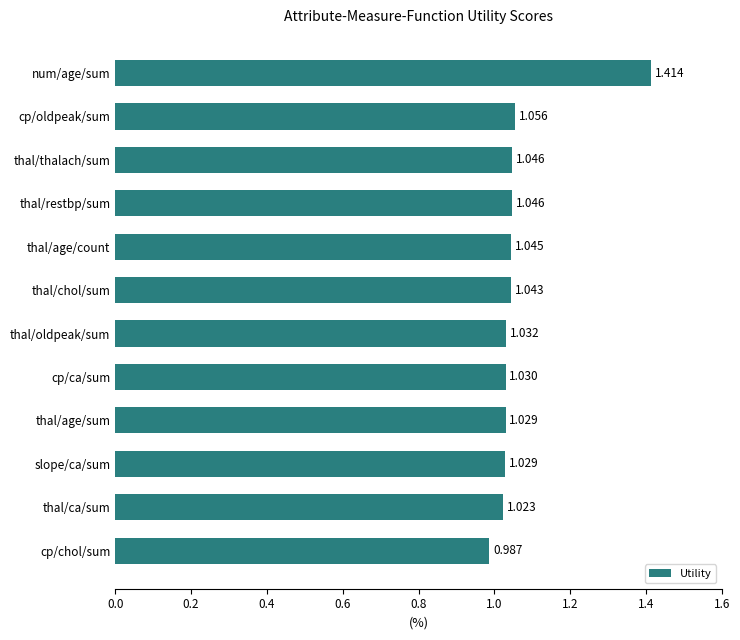

How many values are below 1?

1